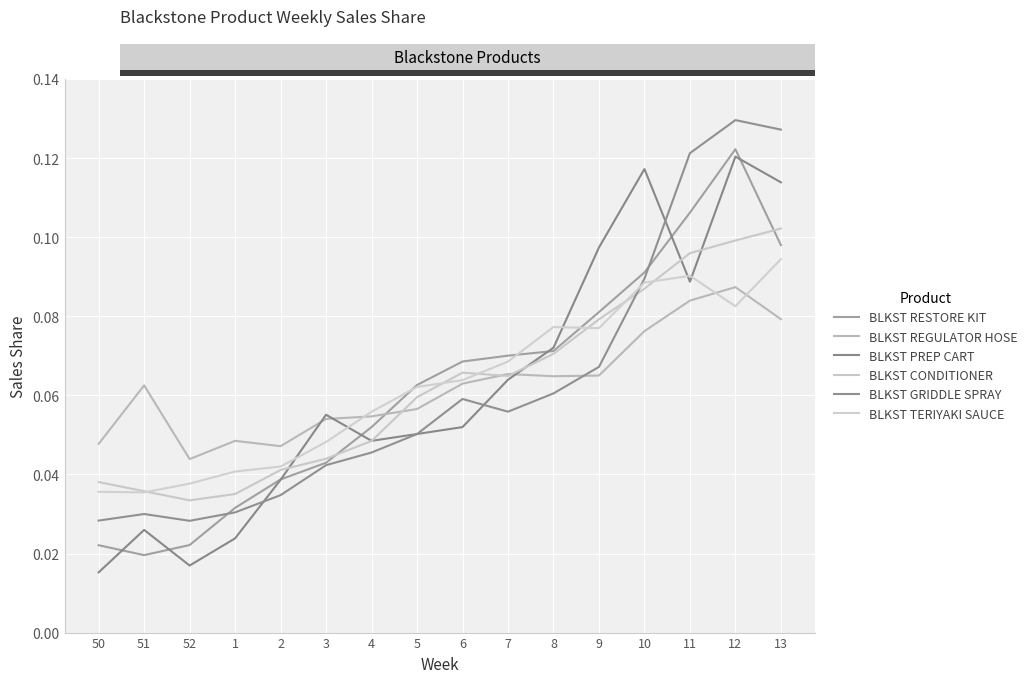

Which series has the largest total across all categories?

BLKST RESTORE KIT